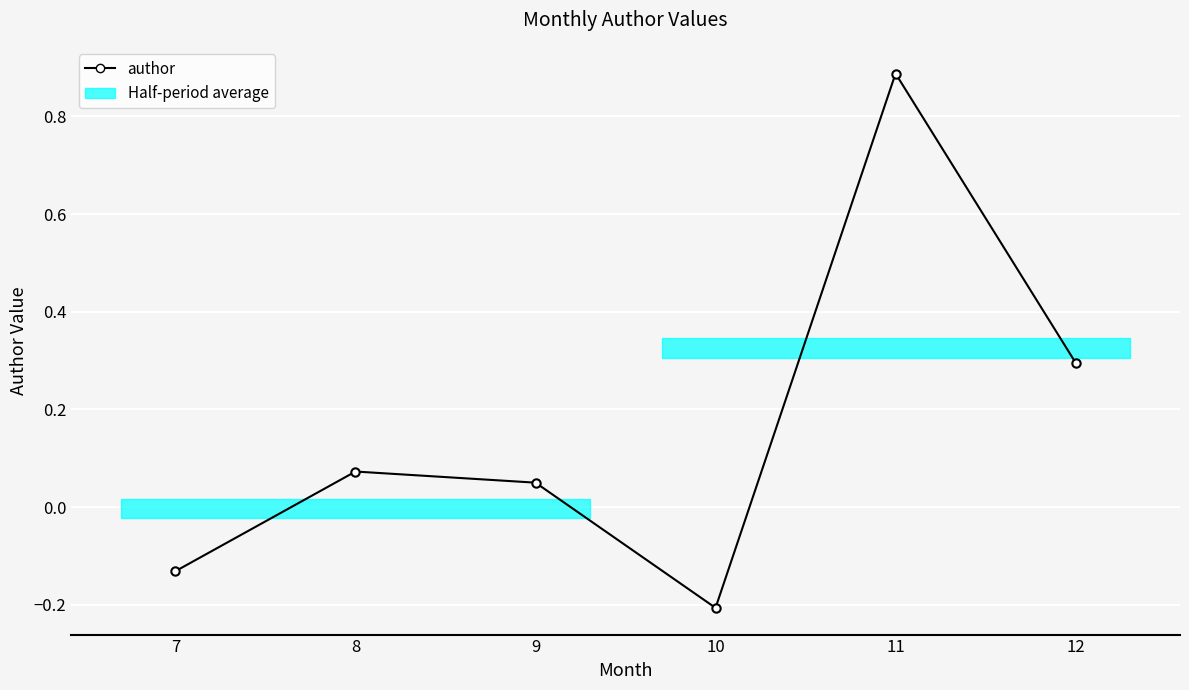

What is the change in value from 8 to 12?

+0.2